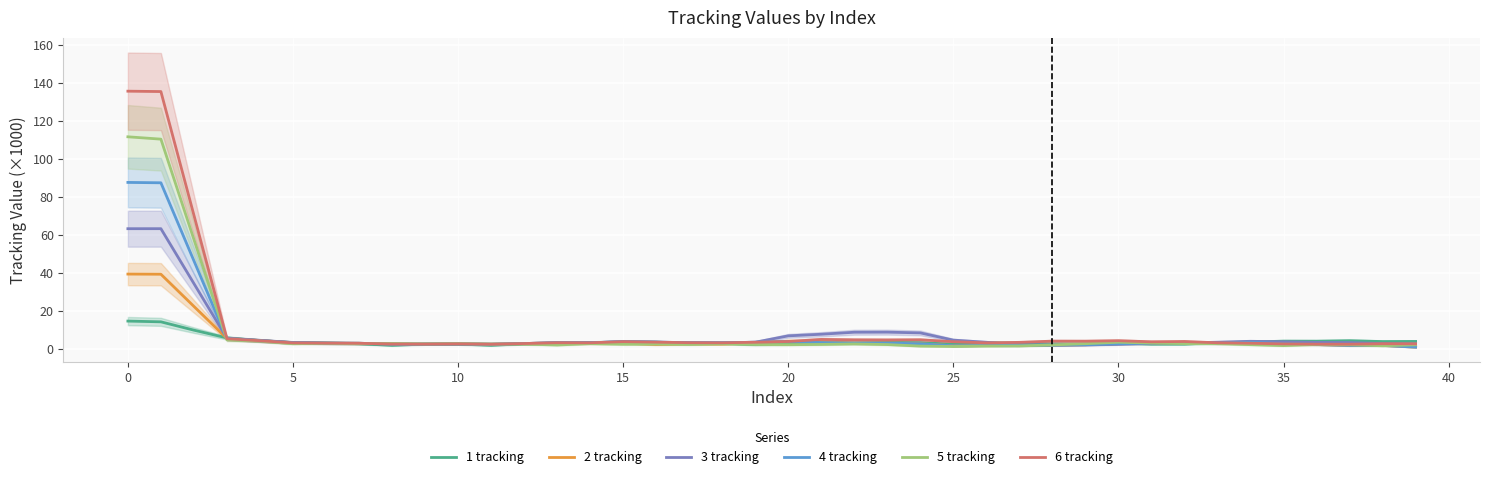

True or false: 2 tracking has a value of 2.9 at 33.

True